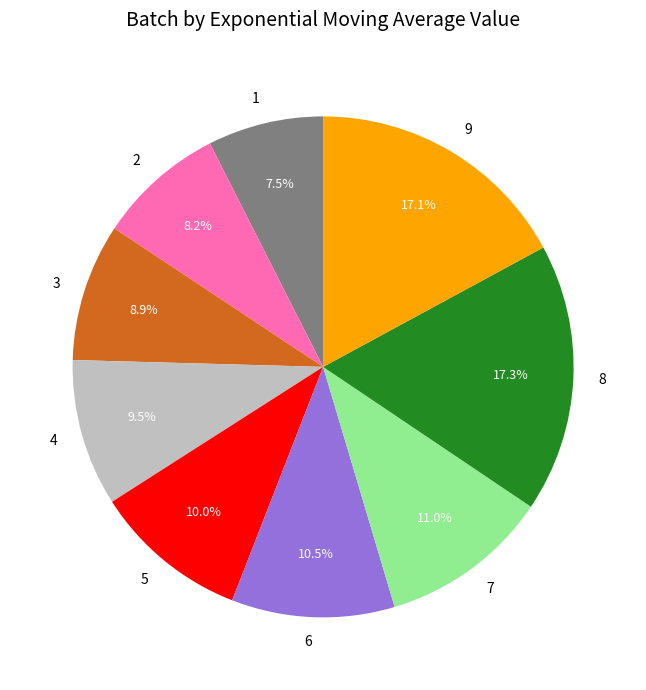

To the nearest percent, what is the average slice percentage?

11%